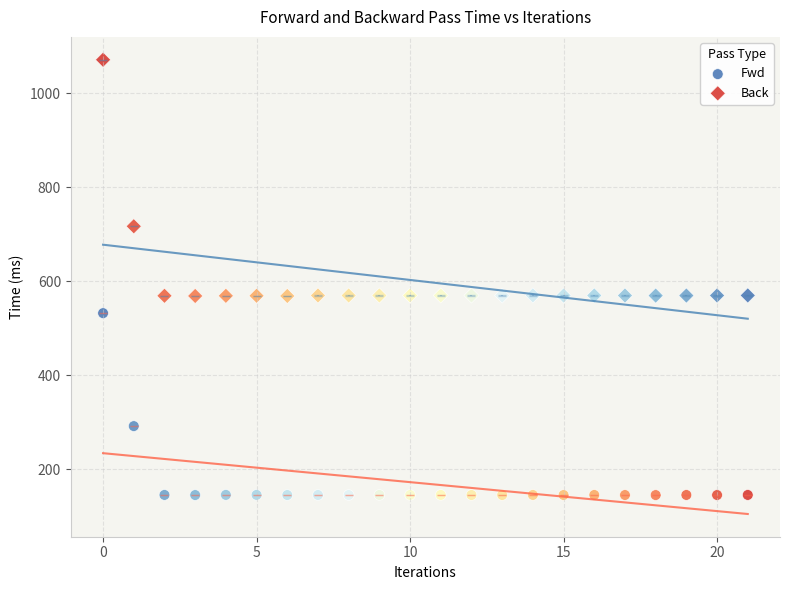

Which series contains the lowest Y value?

Fwd